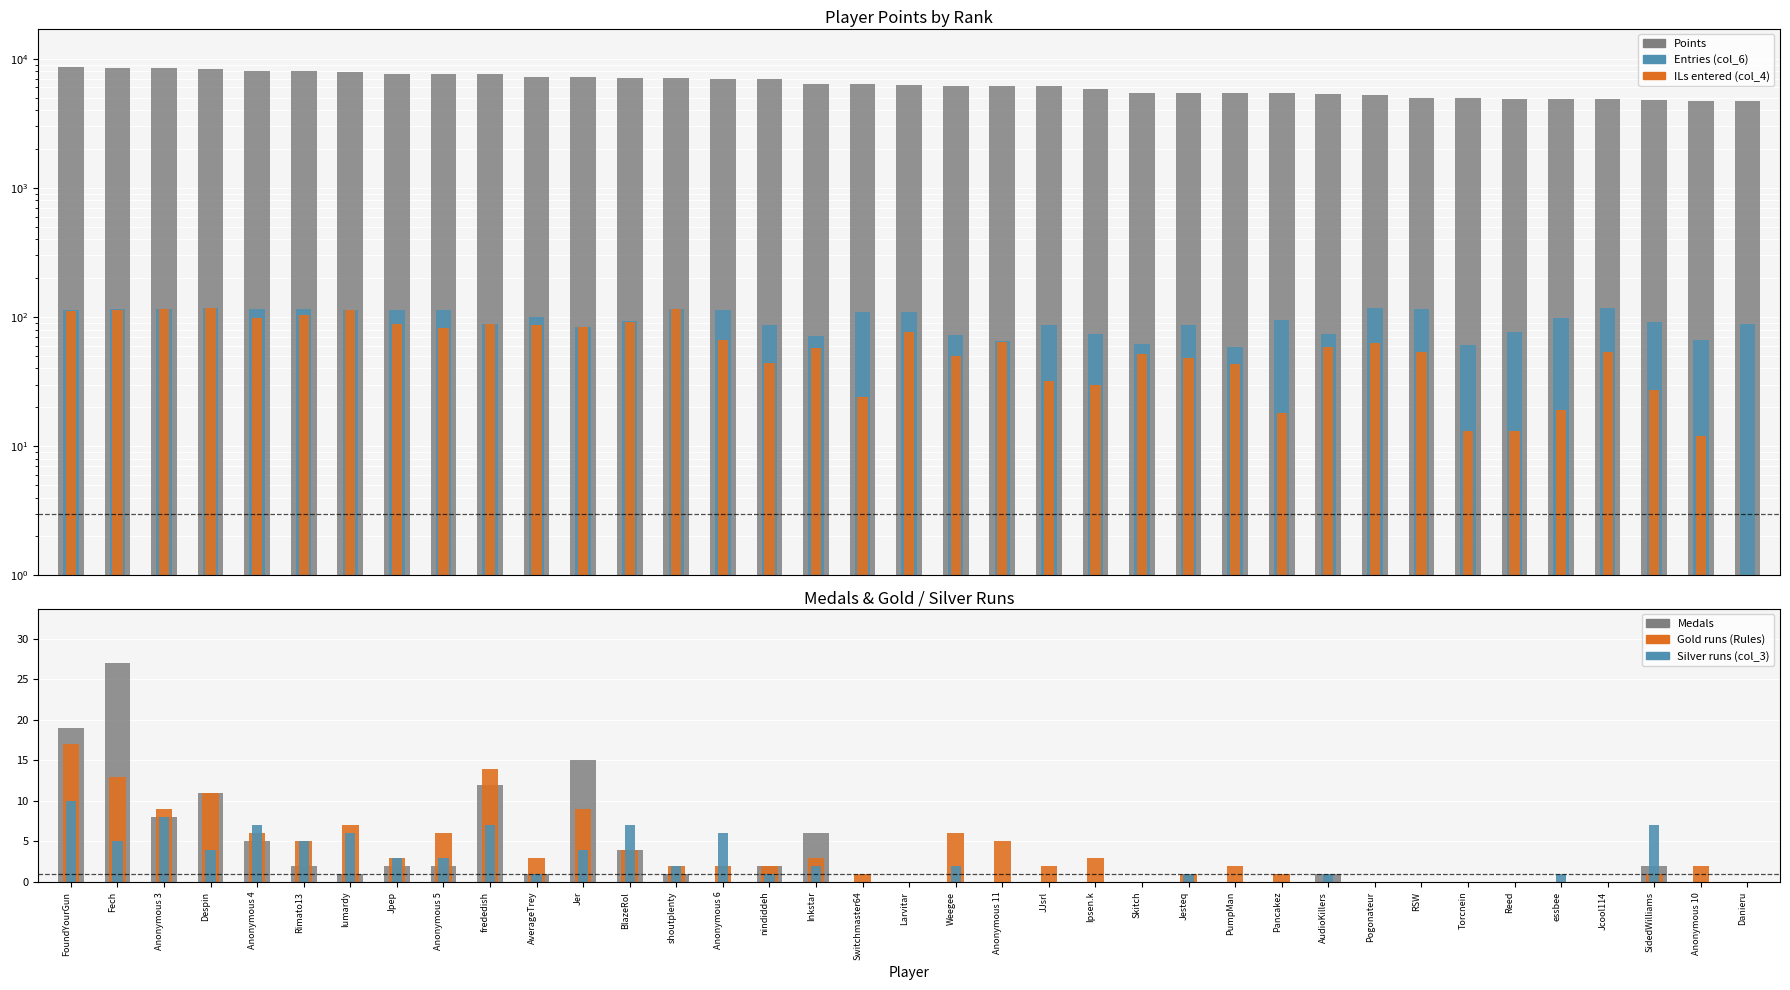

Does the chart contain stacked bars?

No